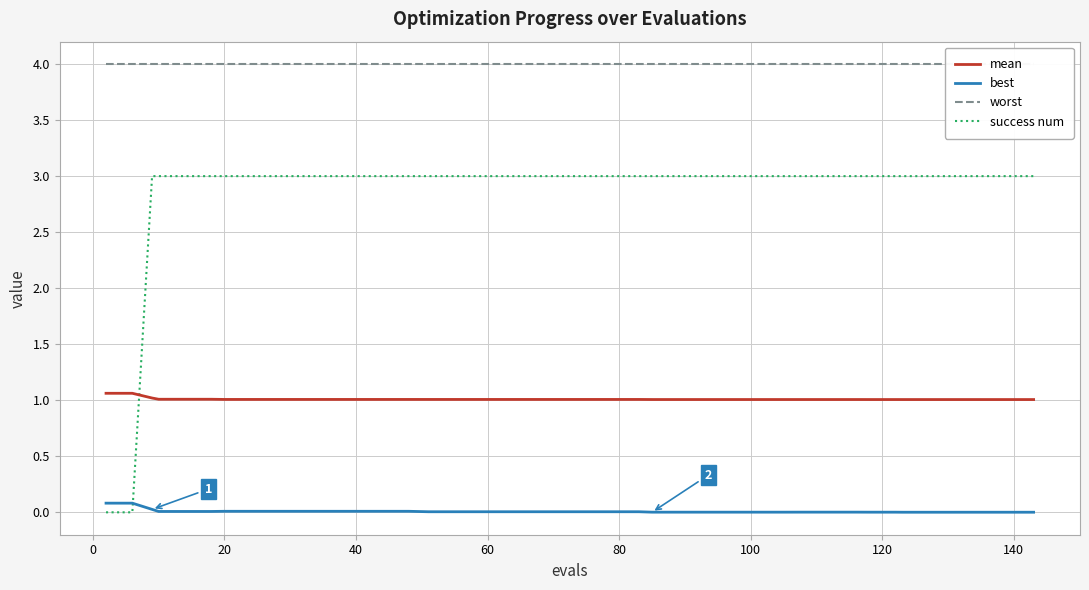

What is the sum of all worst values?

160.0